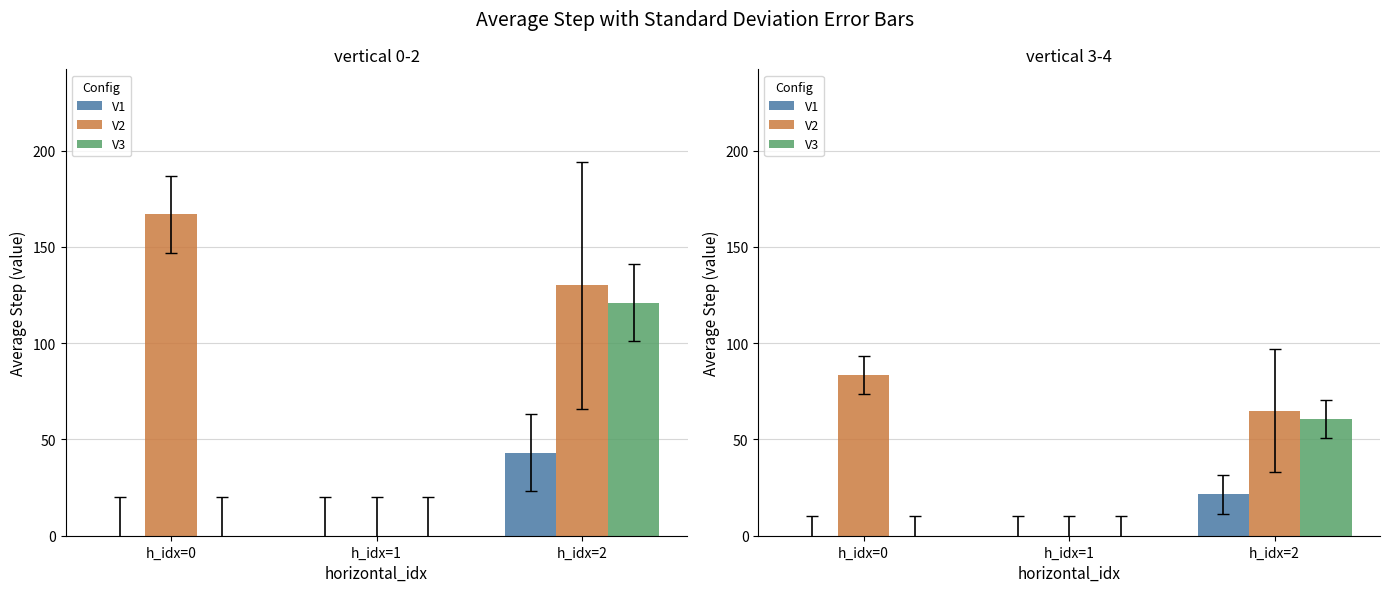

Which category has the highest value across all series?

h_idx=0